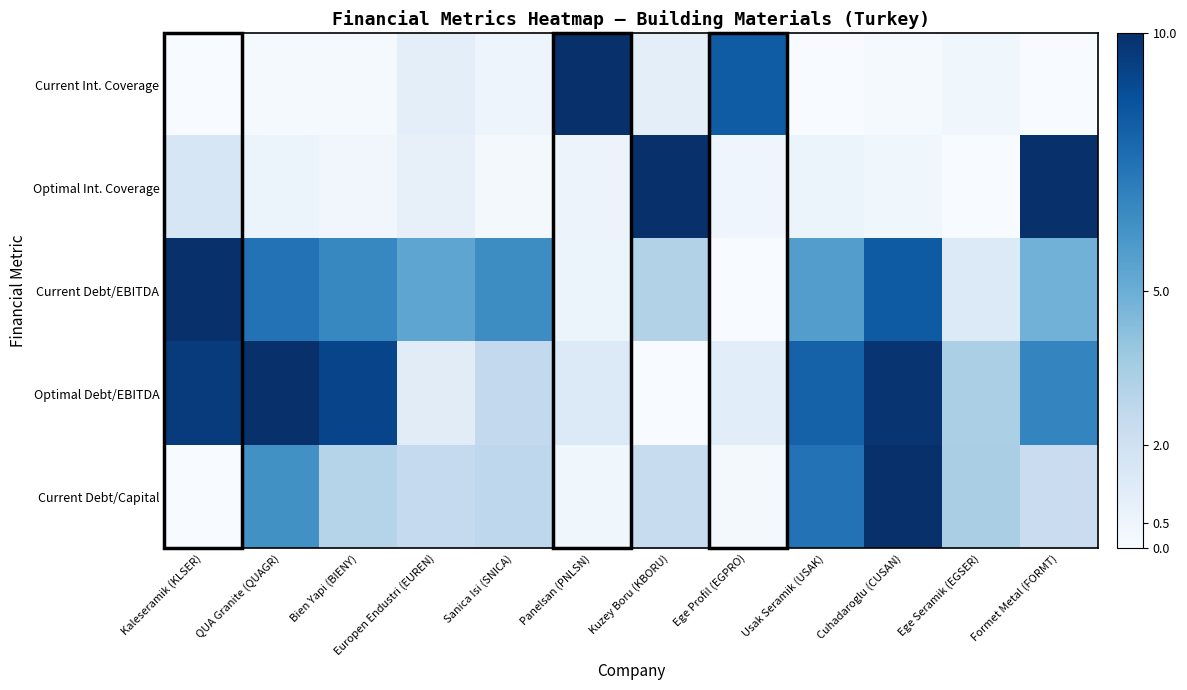

Which series has the largest total across all categories?

Optimal Debt/EBITDA